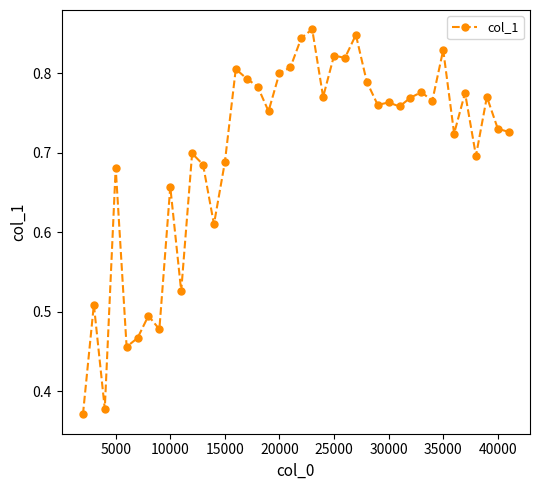

How many series are shown in this chart?

1